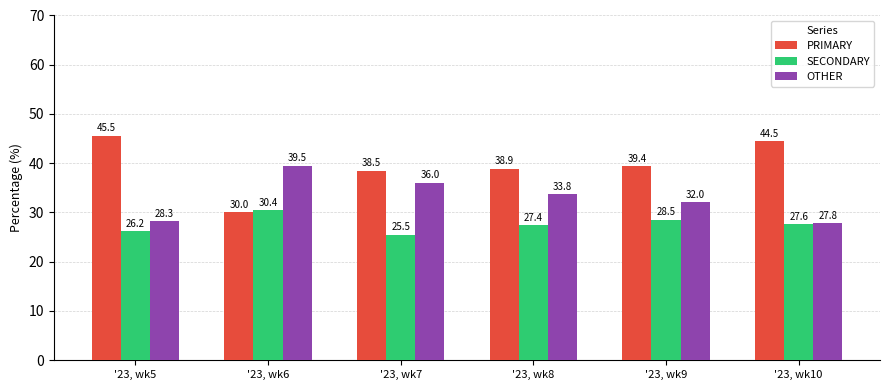

What are all the series names shown in the legend?

PRIMARY, SECONDARY, OTHER